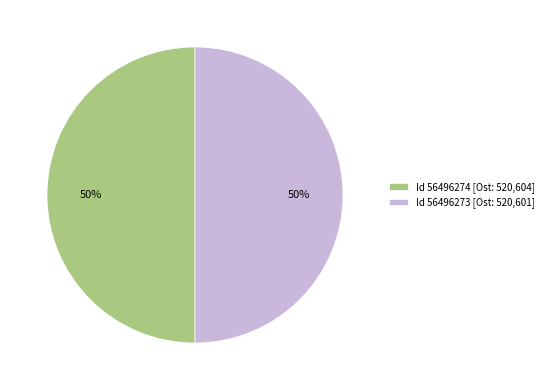

What percentage is the Id 56496274 [Ost: 520,604] slice, to the nearest percent?

50%